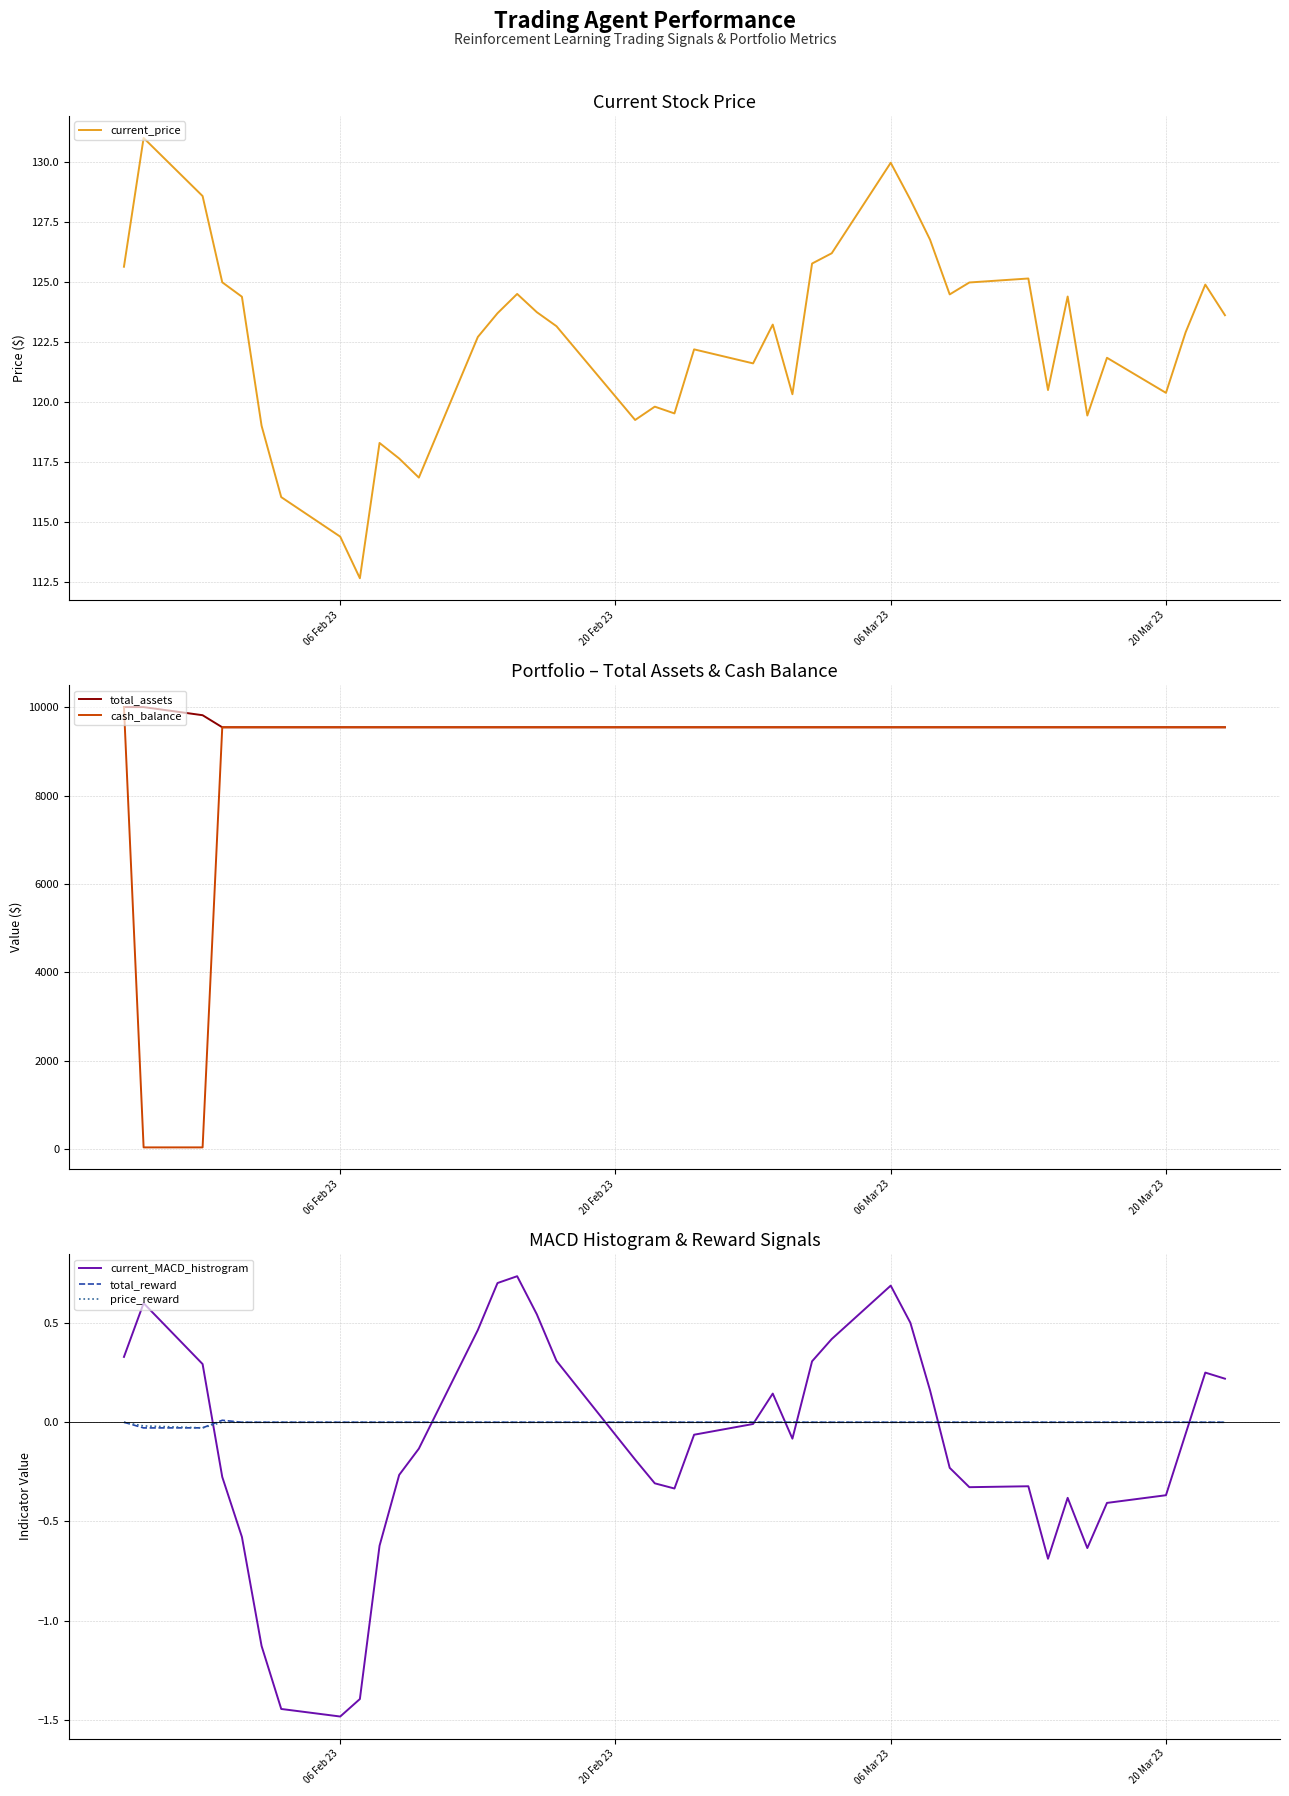

The current_price series shows 57.2 at 06 Feb 23. True or false?

False